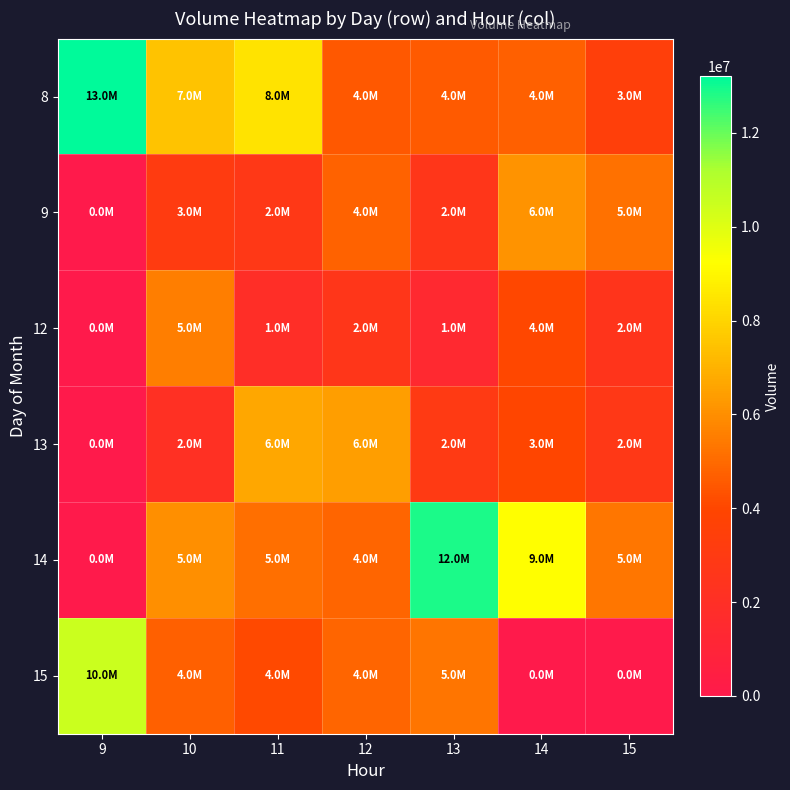

At which category does the chart reach its minimum across all series?

9